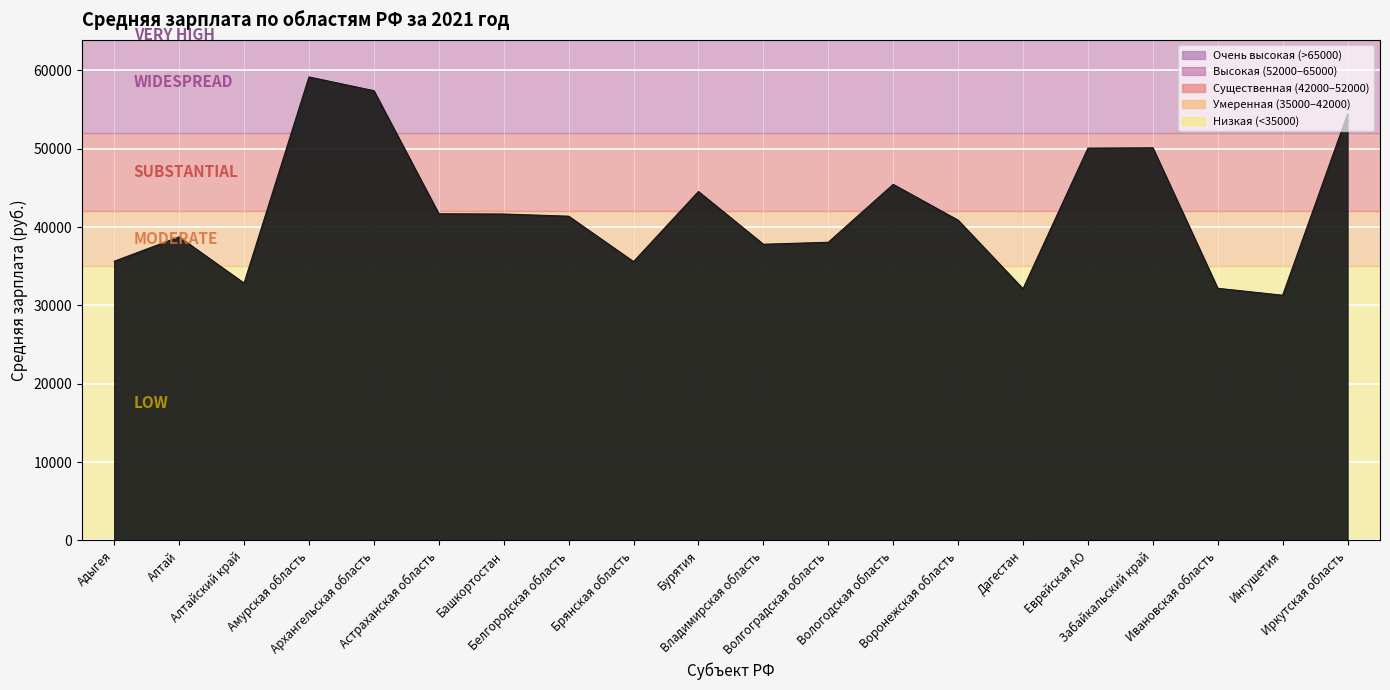

What is the maximum value shown in the chart?

59153